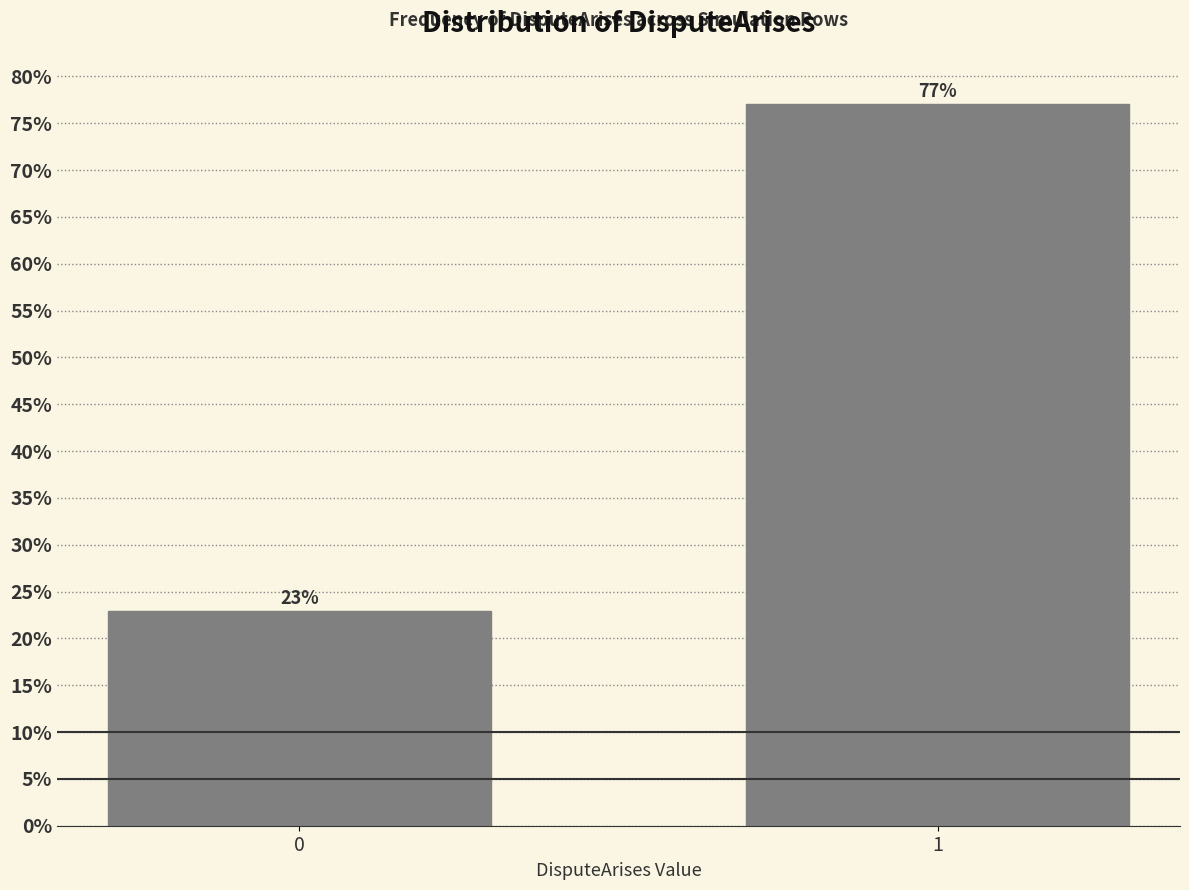

The chart shows a value of 43.3 at 1. True or false?

False